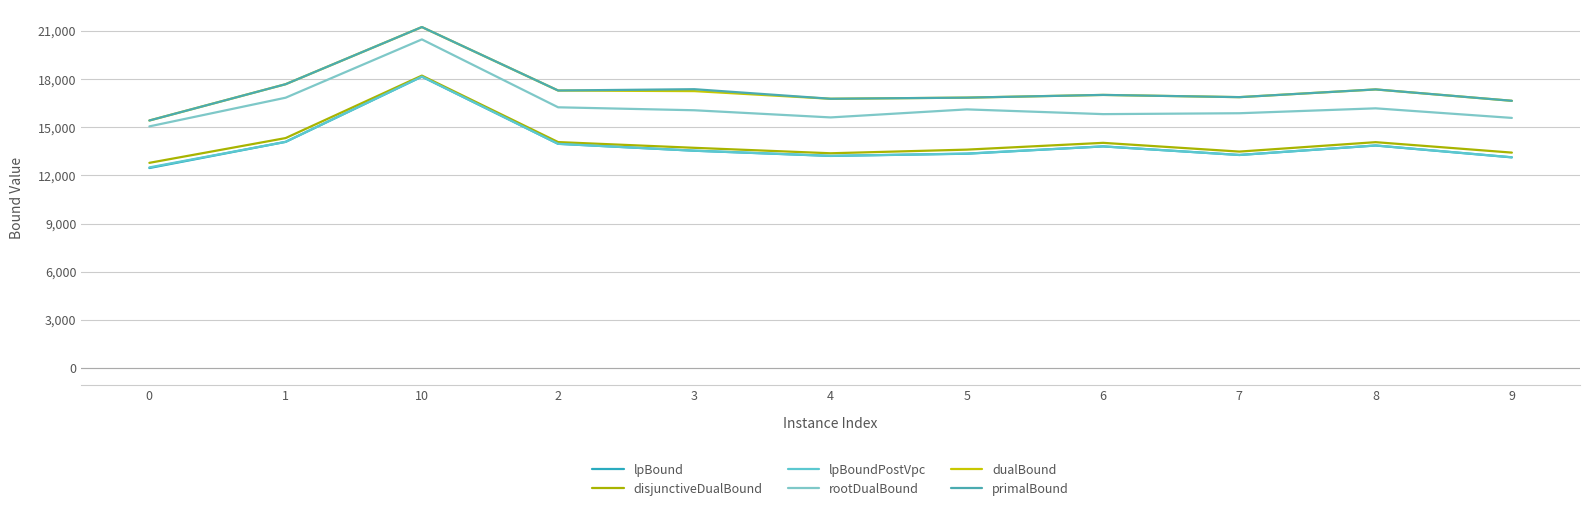

What is the difference between the highest and lowest values at 10?

3092.6